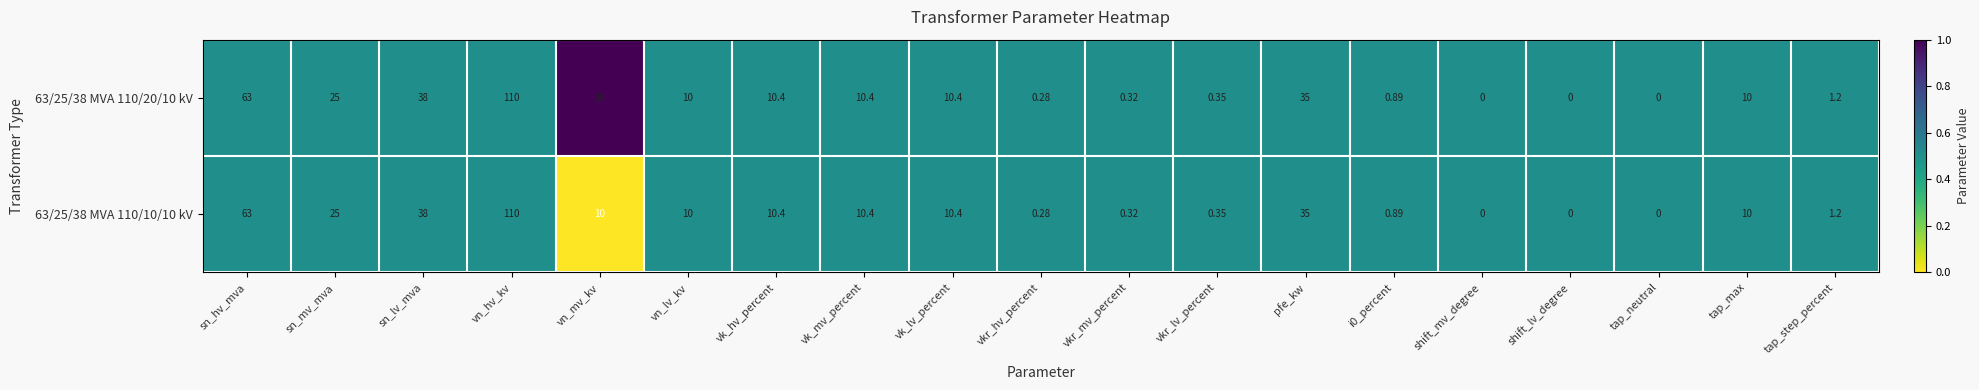

Which label corresponds to the largest value in the chart?

vn_hv_kv